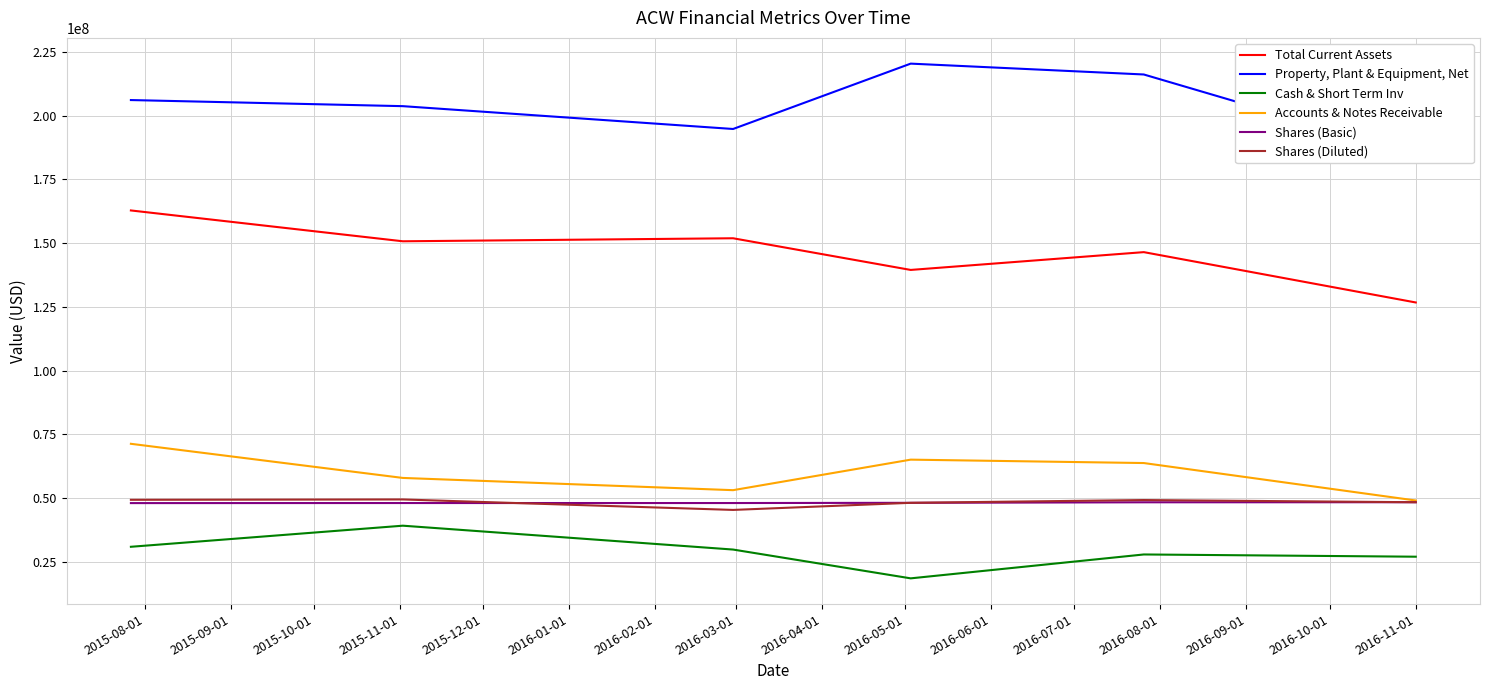

List the series in order of their peak value, highest first.

Property, Plant & Equipment, Net, Total Current Assets, Accounts & Notes Receivable, Shares (Diluted), Shares (Basic), Cash & Short Term Inv